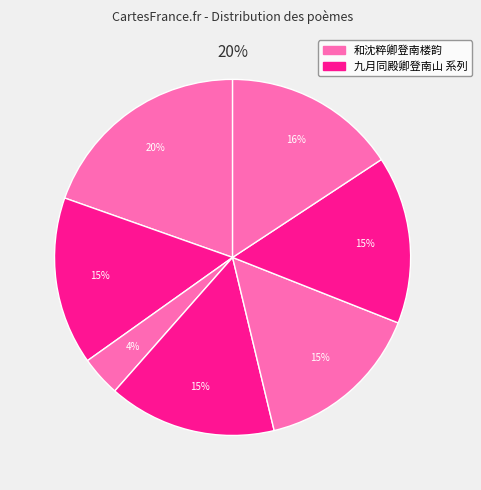

What percentage is NOT represented by 九月同殿卿登南山 其四?

84.7%